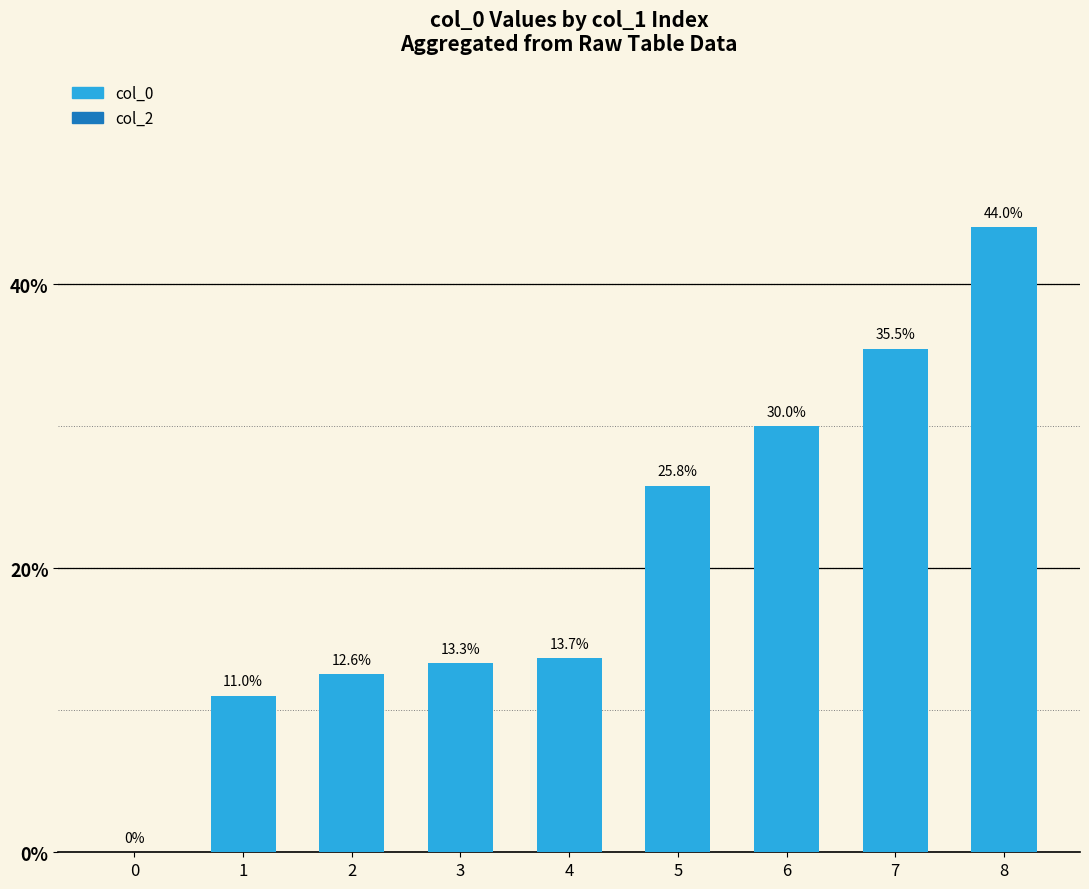

Which has a higher value, 2 or 4?

4